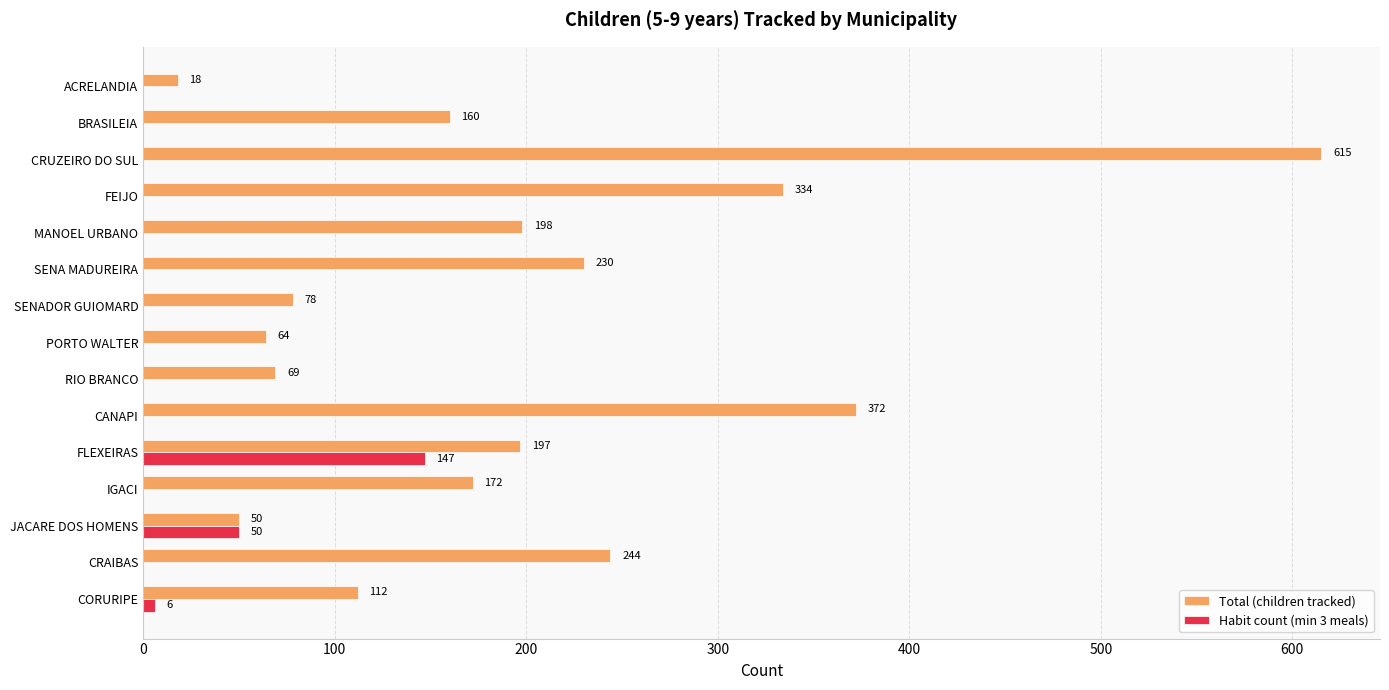

True or false: Habit count (min 3 meals) has a value of 59 at RIO BRANCO.

False